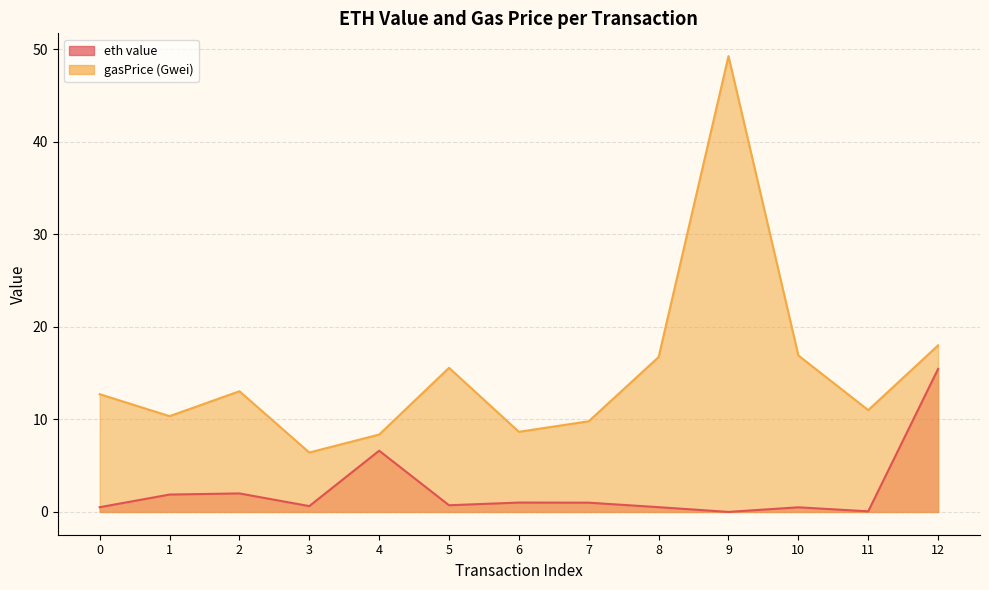

Count the number of data series in this chart.

2